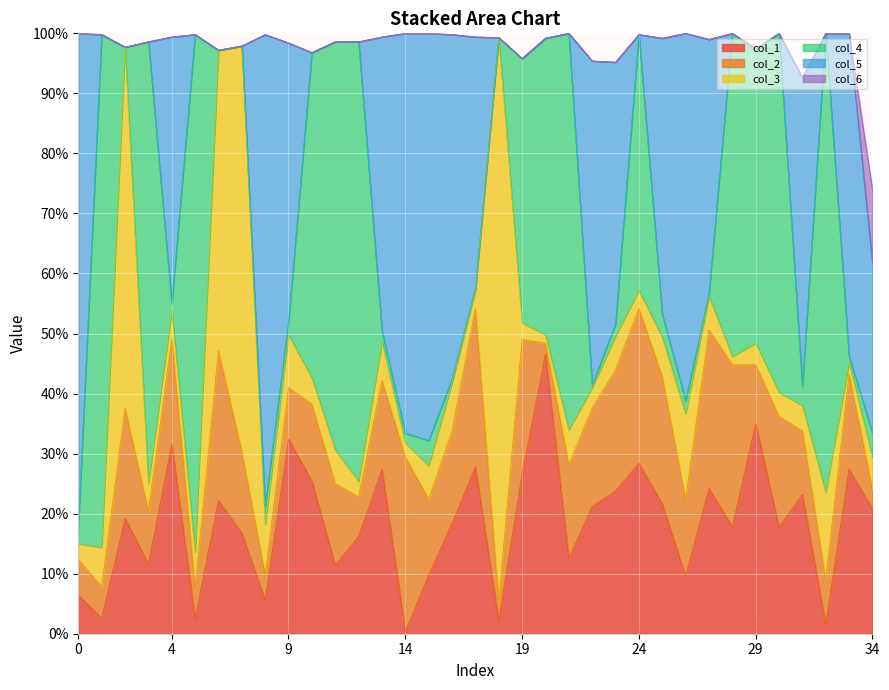

The value of col_1 at 28 is 0.2. True or false?

True